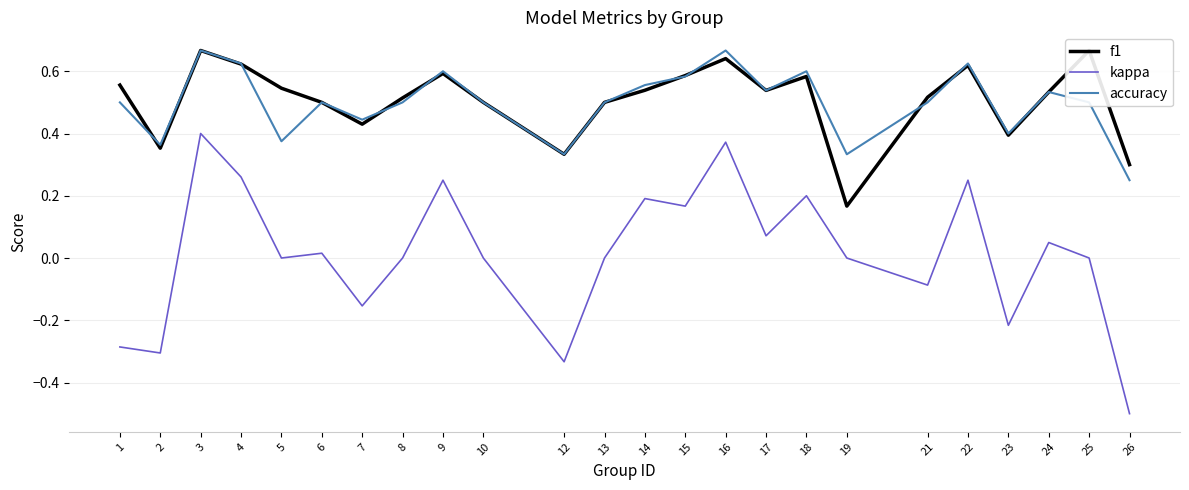

True or false: kappa and accuracy cross at least once.

False